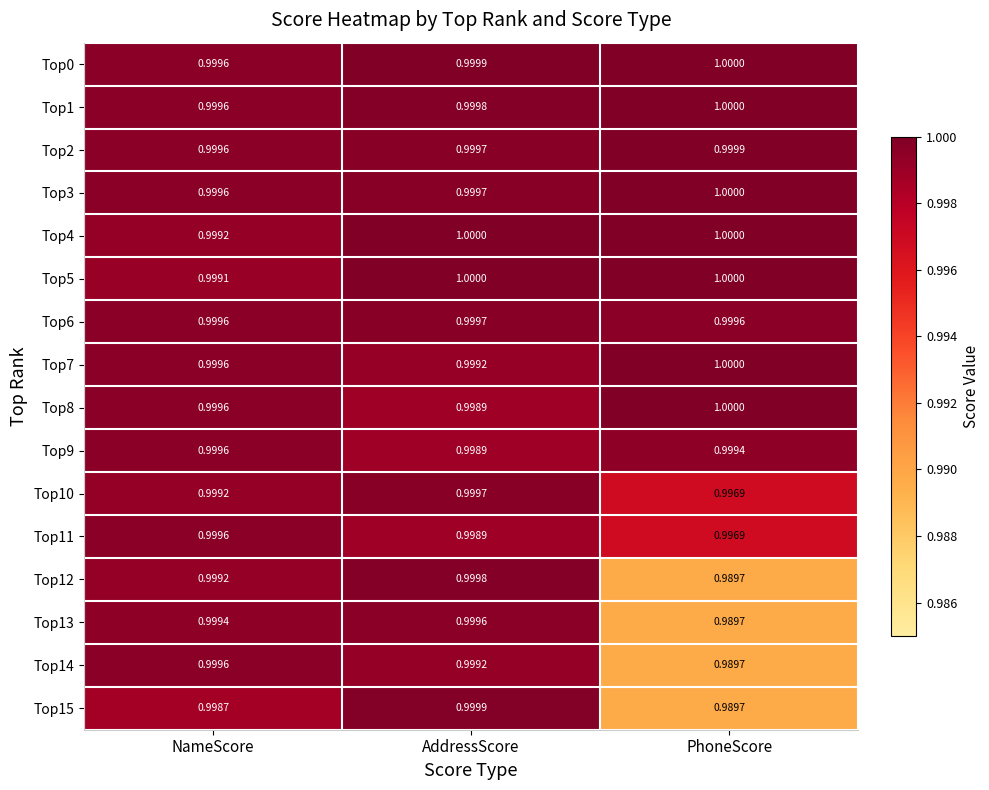

At which label does Top11 reach its peak?

NameScore